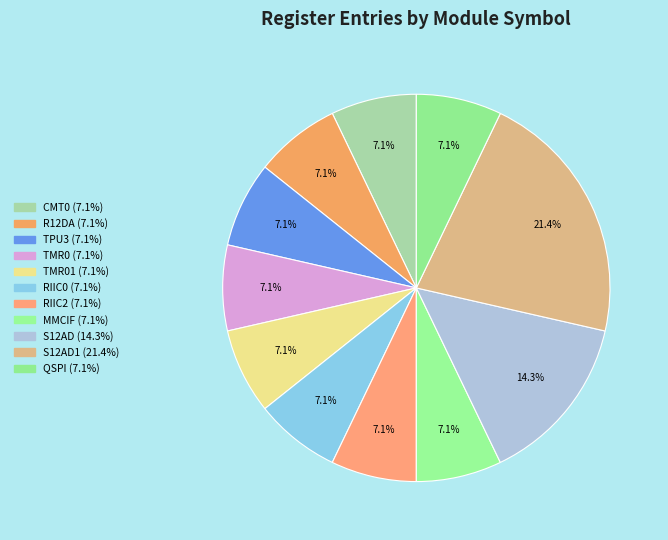

How many slices are in this pie chart?

11